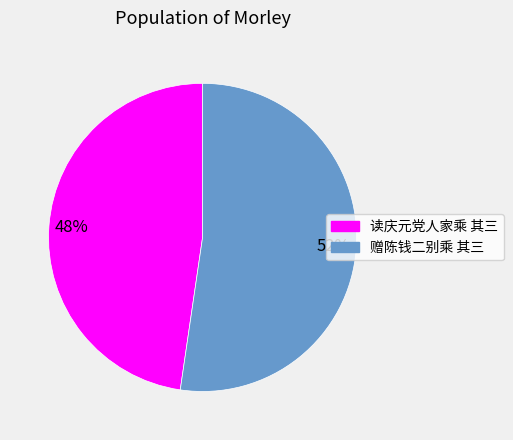

Which slice is the smallest?

读庆元党人家乘 其三